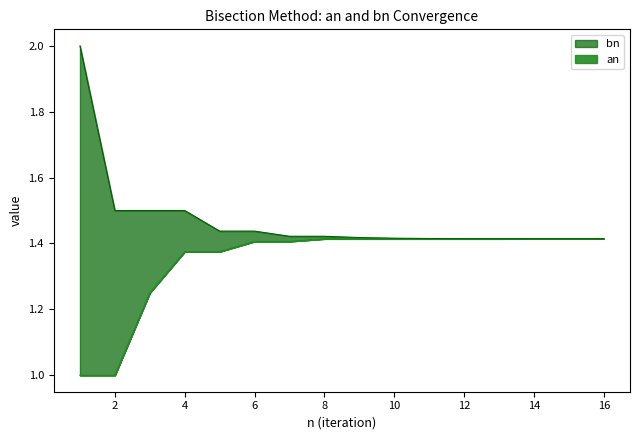

True or false: an and bn cross at least once.

False